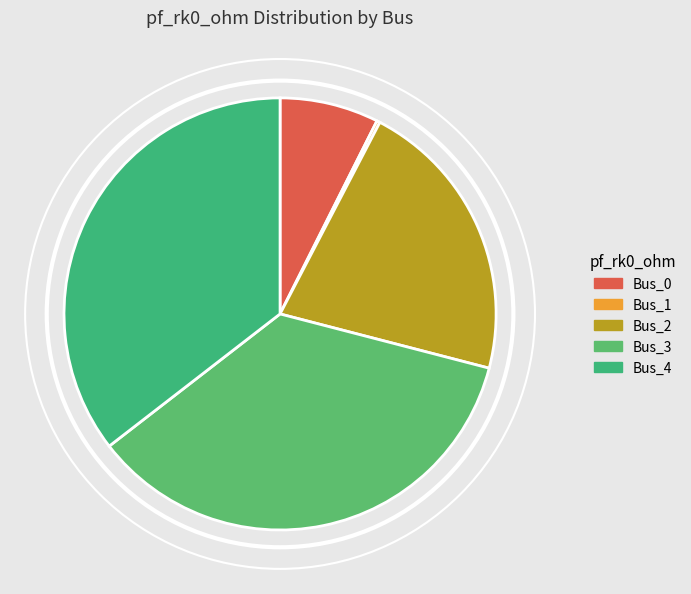

Does Bus_2 represent more than half of the total?

No